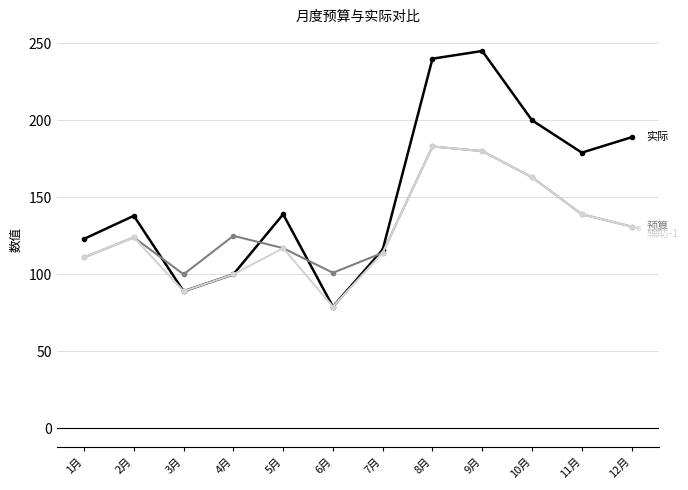

What is the difference between the highest and lowest values at 12月?

58